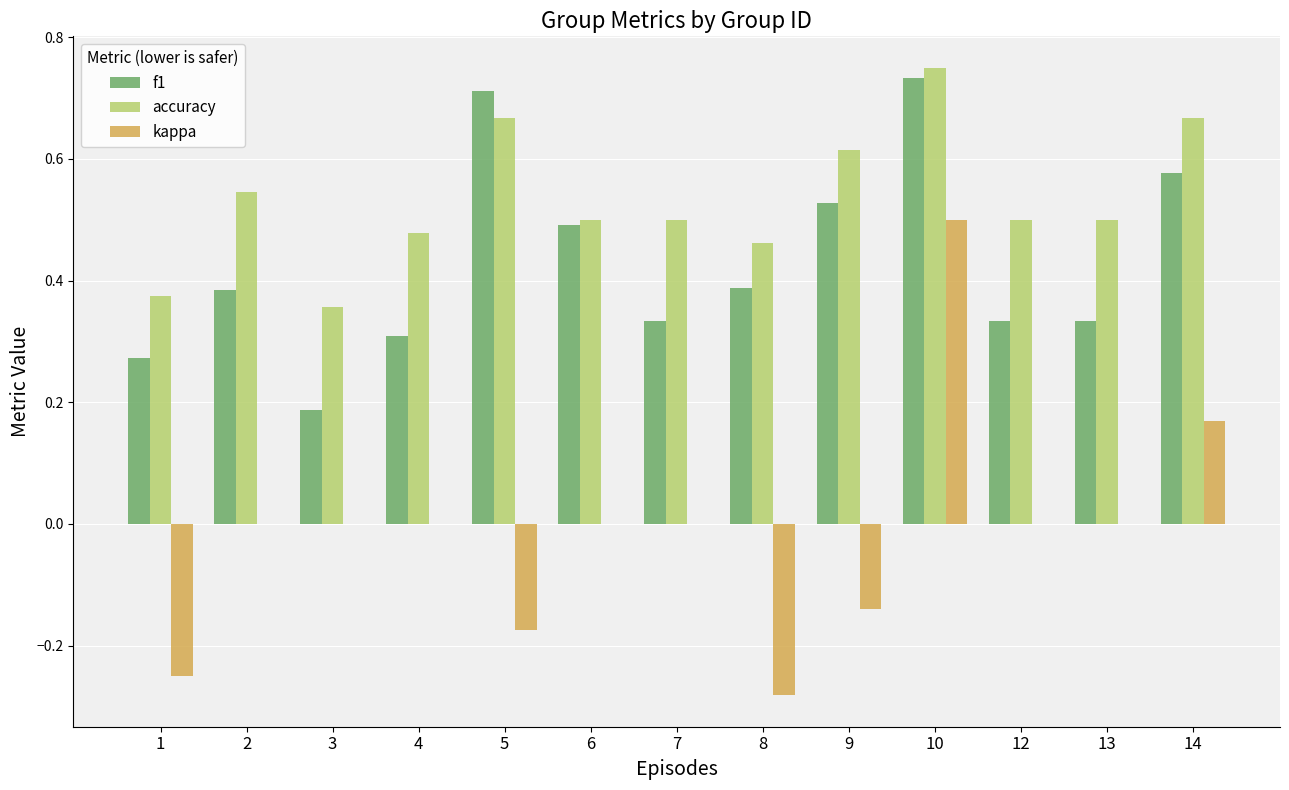

What is the sum of all f1 values?

5.6